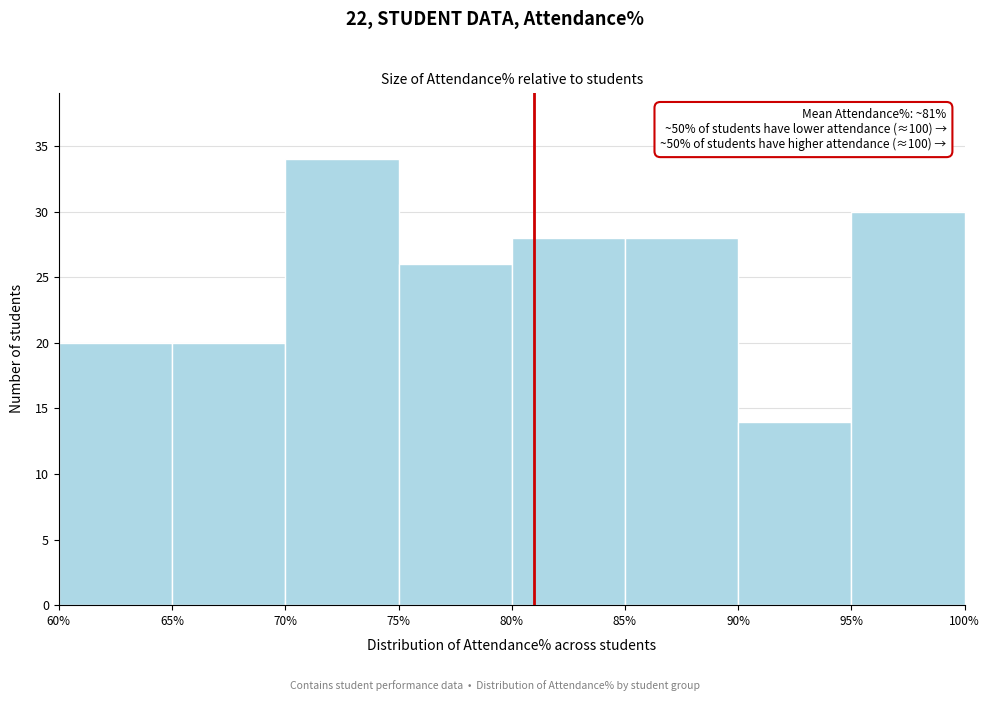

Over which range of the x-axis is the bar tallest?

70% to 75%